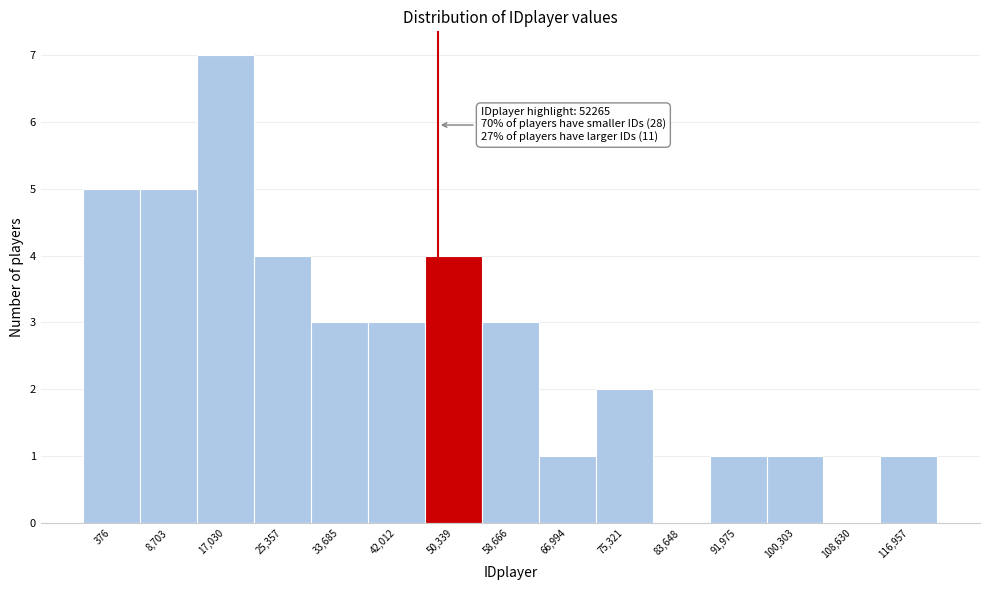

Reading left to right, list all the values displayed in this chart.

376=5	8,703=5	17,030=7	25,357=4	33,685=3	42,012=3	50,339=4	58,666=3	66,994=1	75,321=2	83,648=0	91,975=1	100,303=1	108,630=0	116,957=1